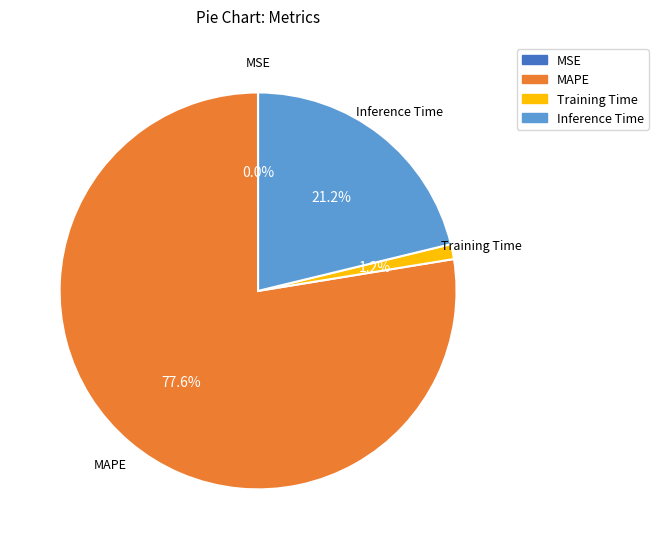

What is the largest slice in the pie chart?

MAPE